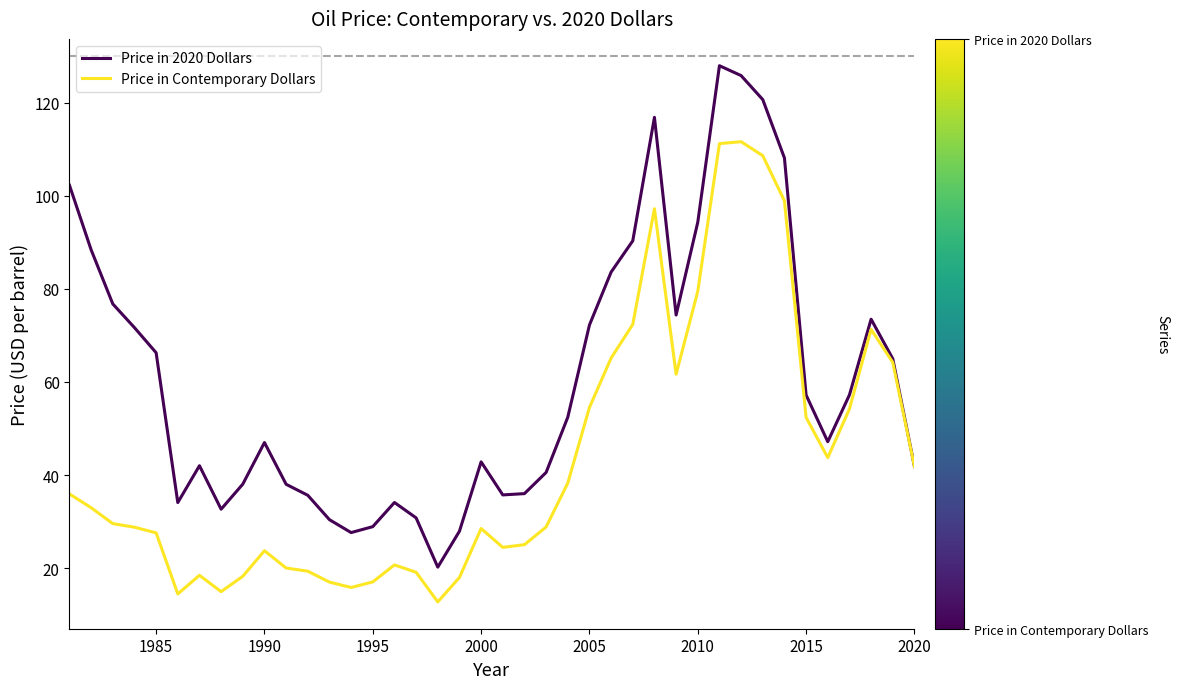

What is the sum of all Price in 2020 Dollars values?

2436.9